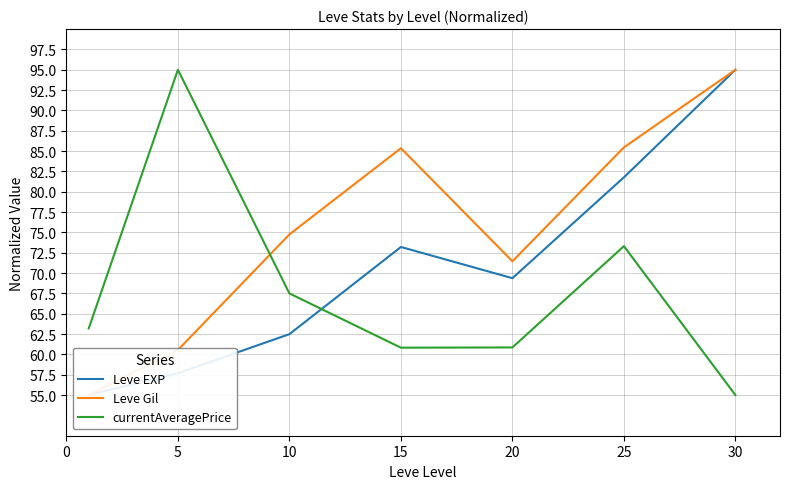

List the series in order of their peak value, highest first.

Leve EXP, Leve Gil, currentAveragePrice